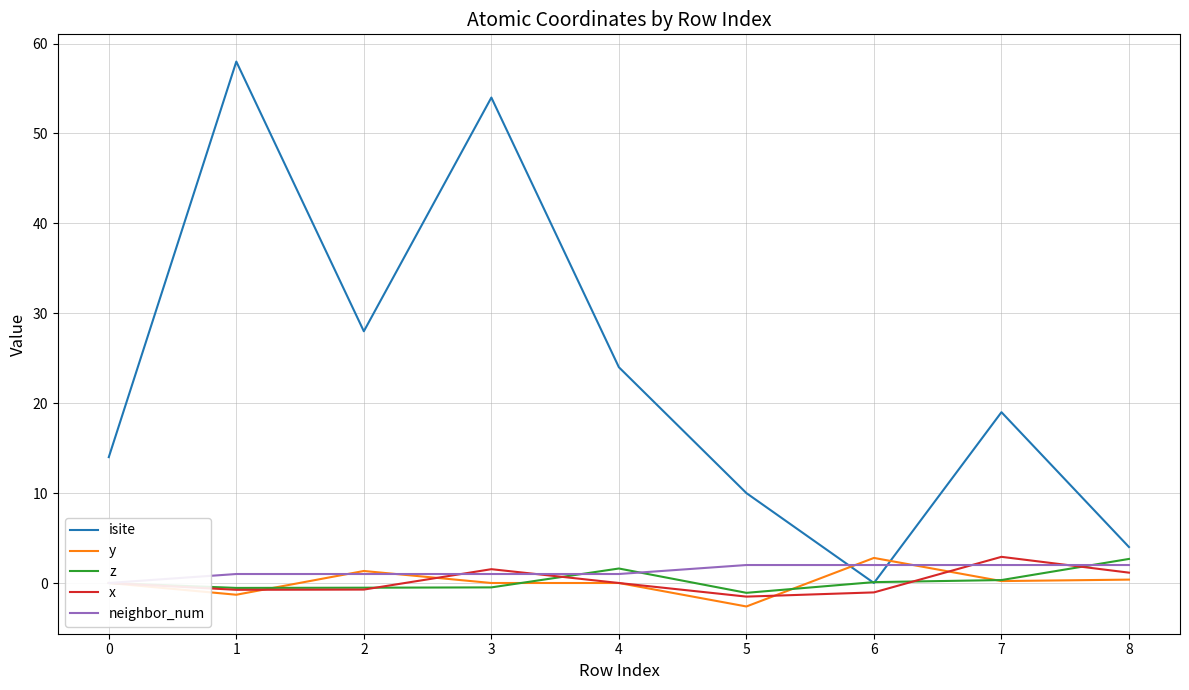

Count the number of categories in the chart.

9